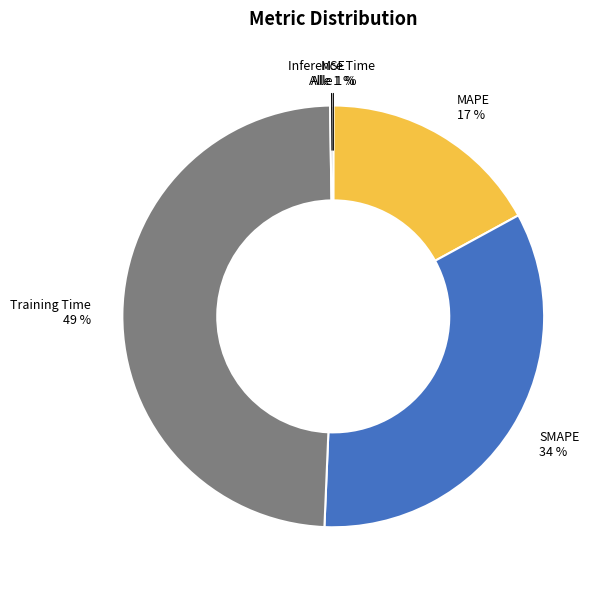

What is the largest slice in the pie chart?

Training Time